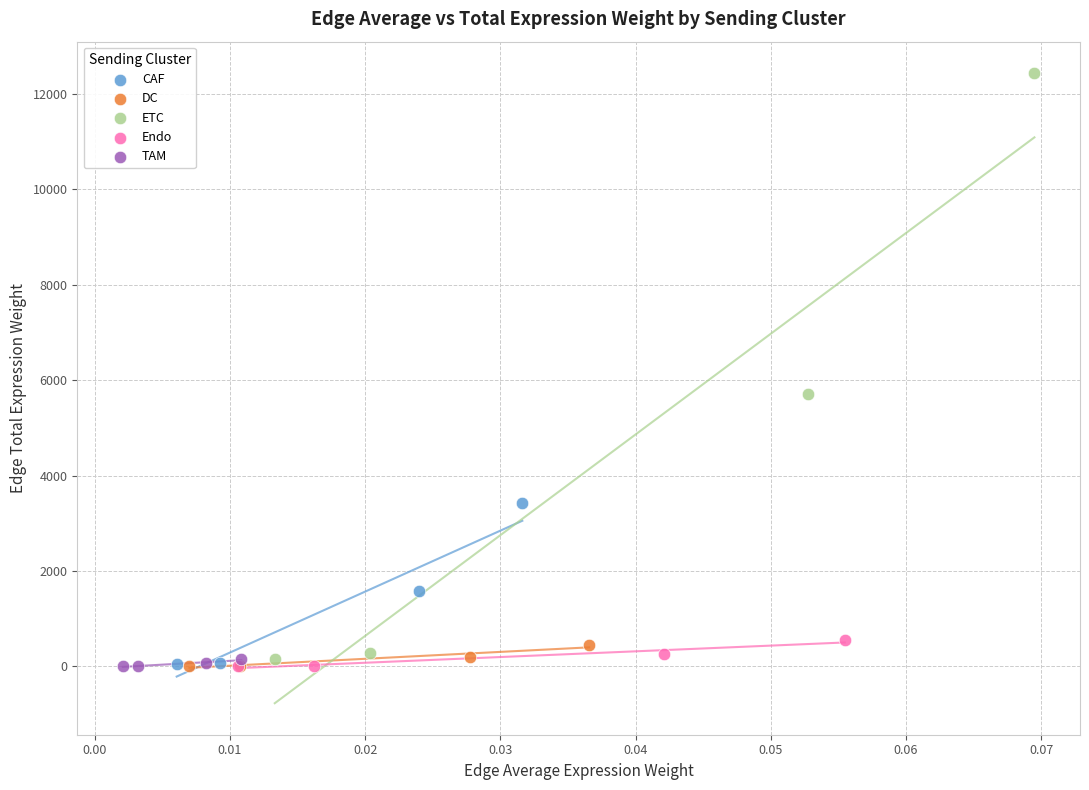

What are all the series names shown in the legend?

CAF, DC, ETC, Endo, TAM